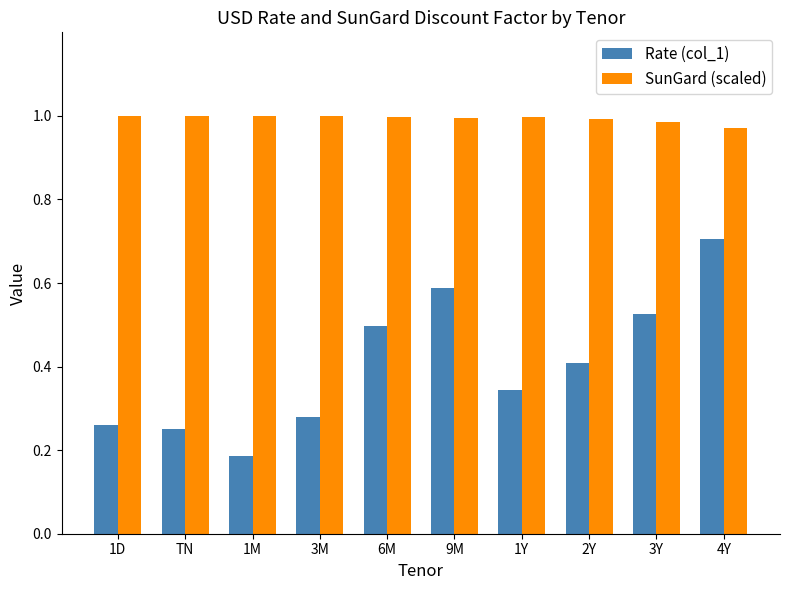

At how many categories does at least one series exceed 0?

10